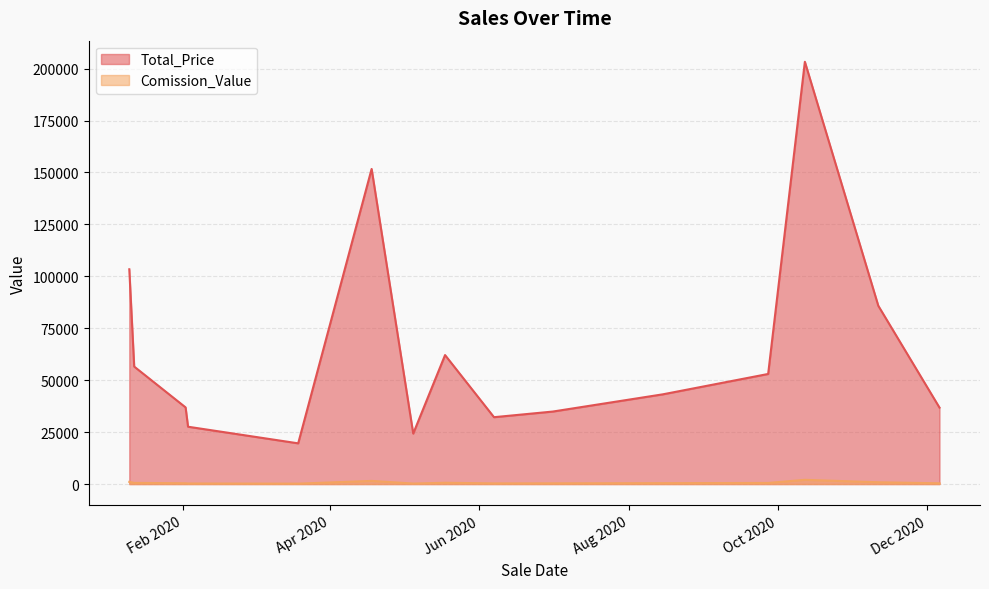

In Comission_Value, how many points are higher than both neighbors (excluding endpoints)?

3